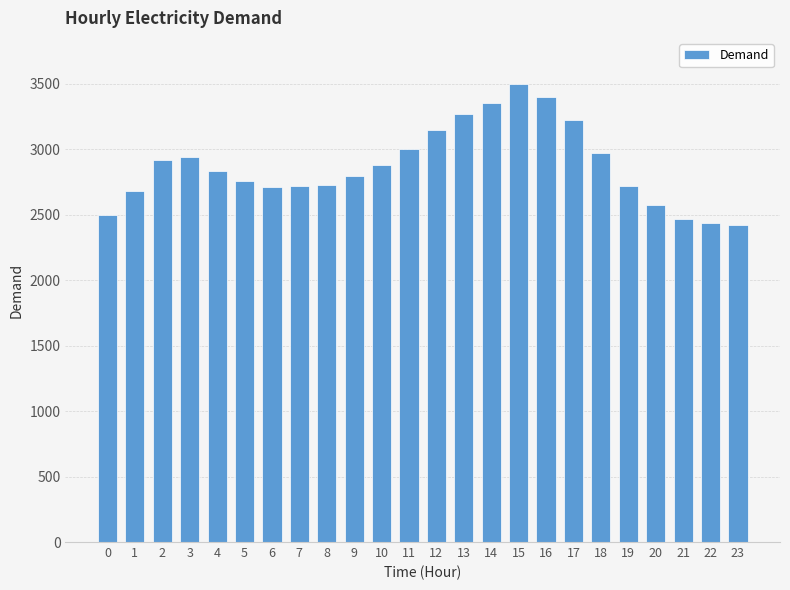

What is the change in value from 9 to 21?

-331